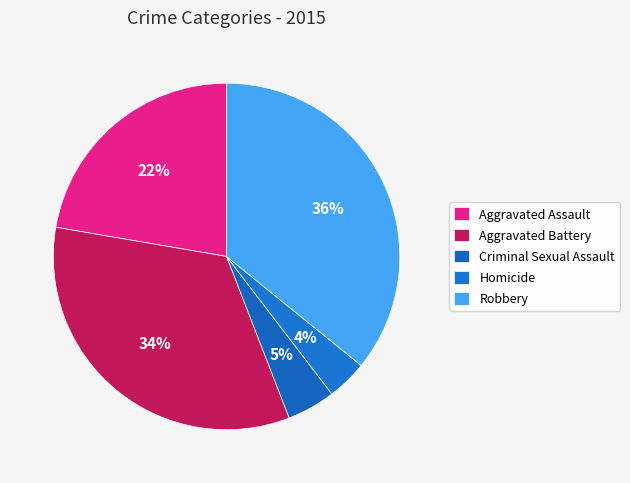

To the nearest percent, what is the difference between the Aggravated Battery and Robbery slice percentages?

2%